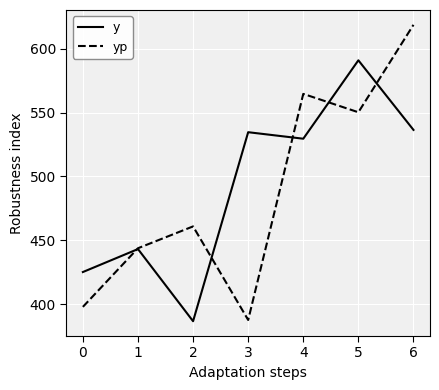

The value of yp at 5 is 342.6. True or false?

False